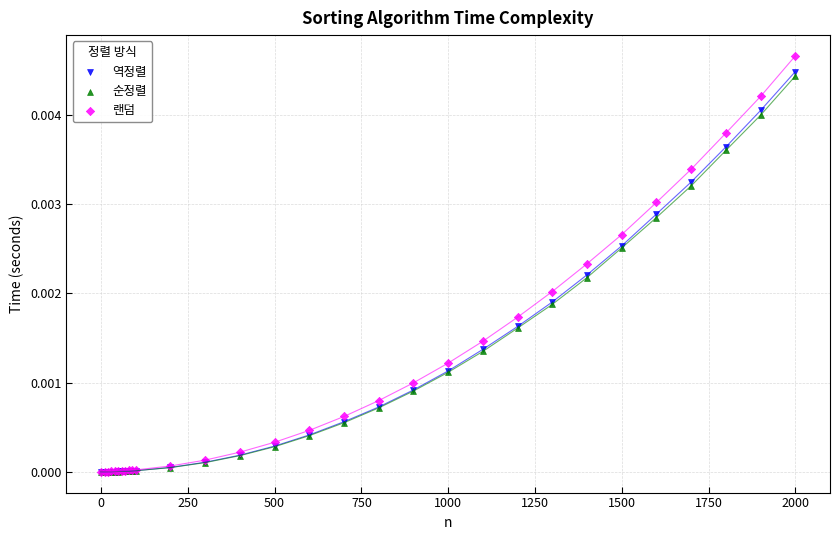

What are all the series names shown in the legend?

역정렬, 순정렬, 랜덤